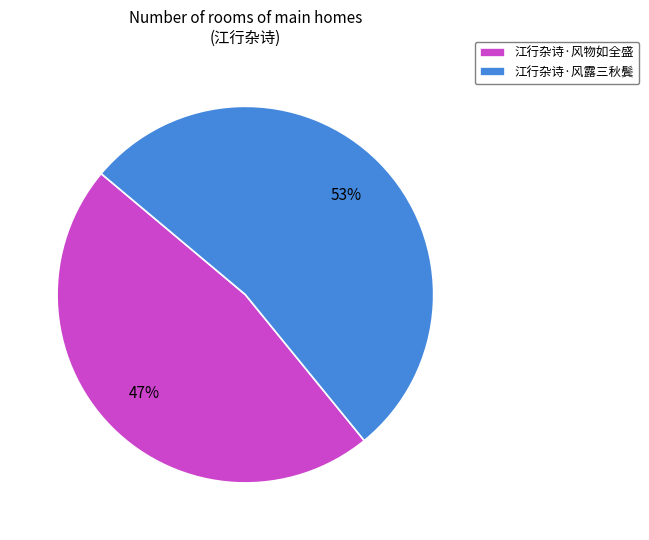

What is the ratio of the value at 江行杂诗·风露三秋鬓 to the value at 江行杂诗·风物如全盛?

1.1